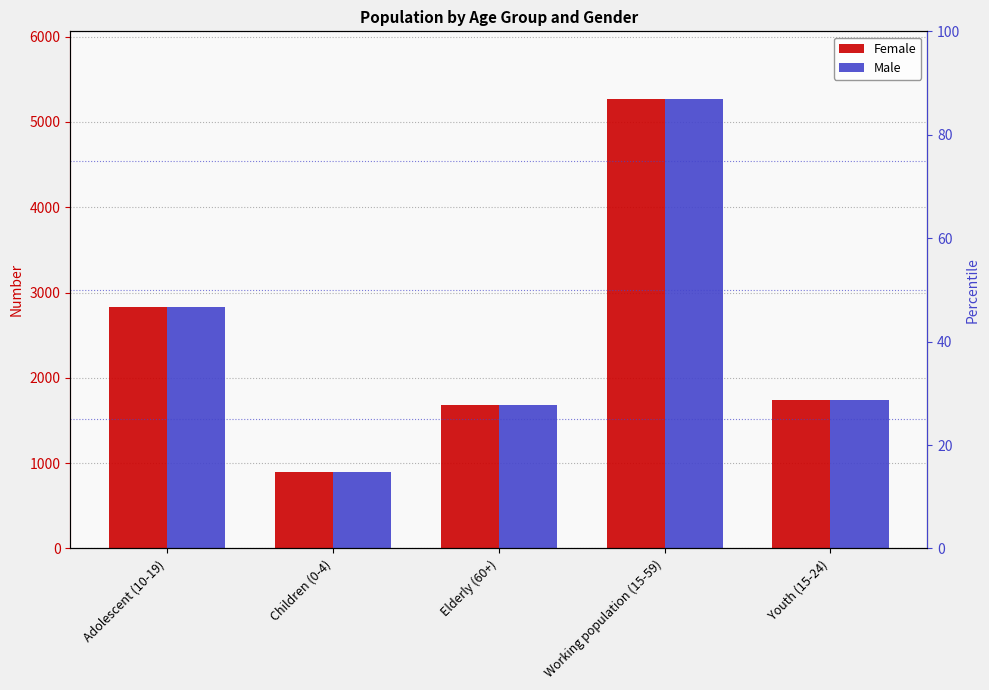

What is the sum of all Male values?

12422